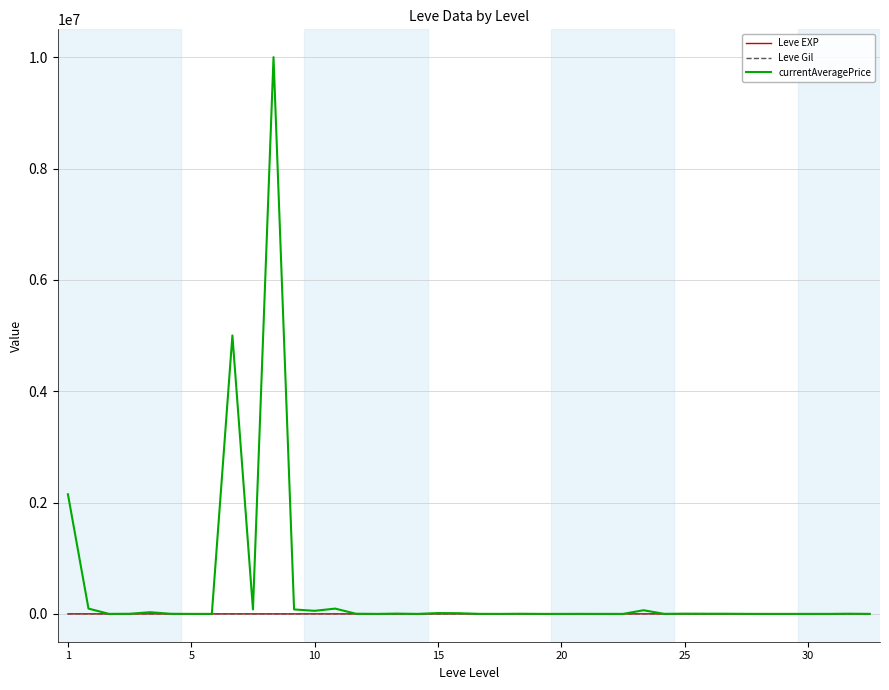

What is the sum of all Leve EXP values?

21610.0